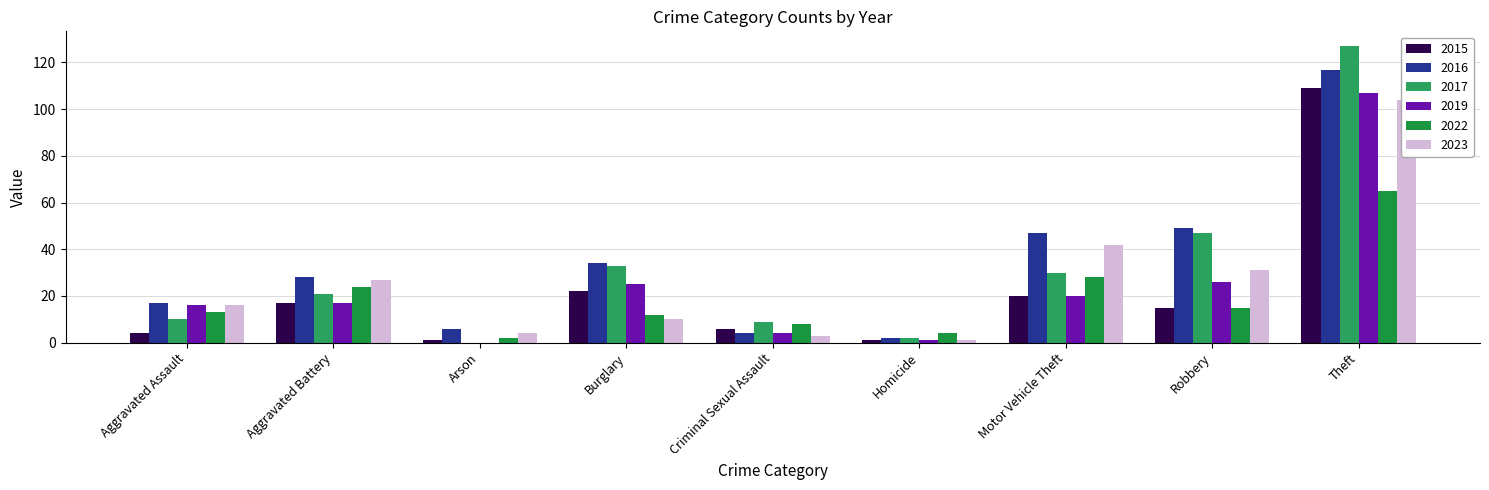

What is the total value across all series at Motor Vehicle Theft?

187